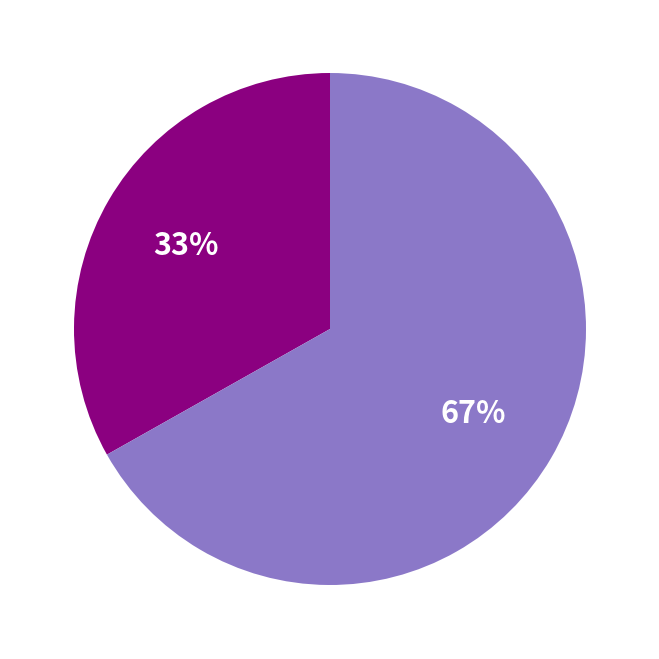

Is there a majority slice in this chart?

Yes